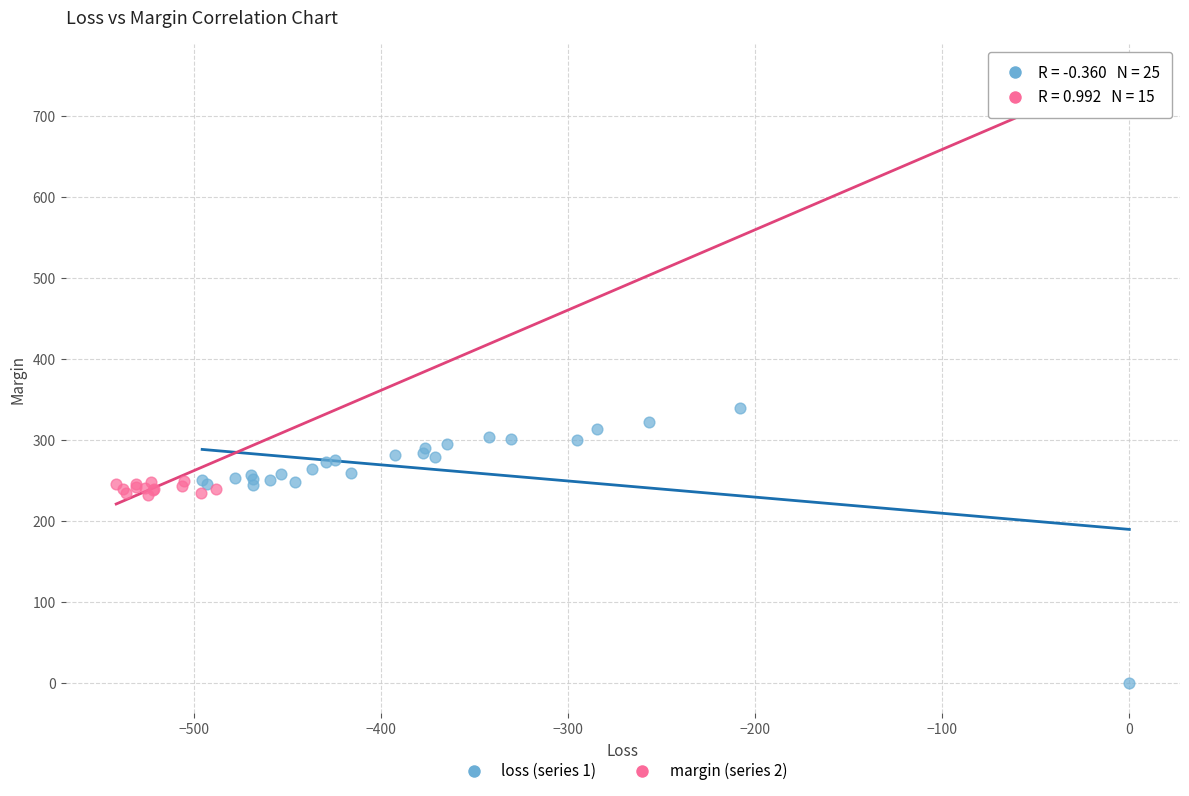

Which series reaches the minimum Y coordinate?

loss (series 1)